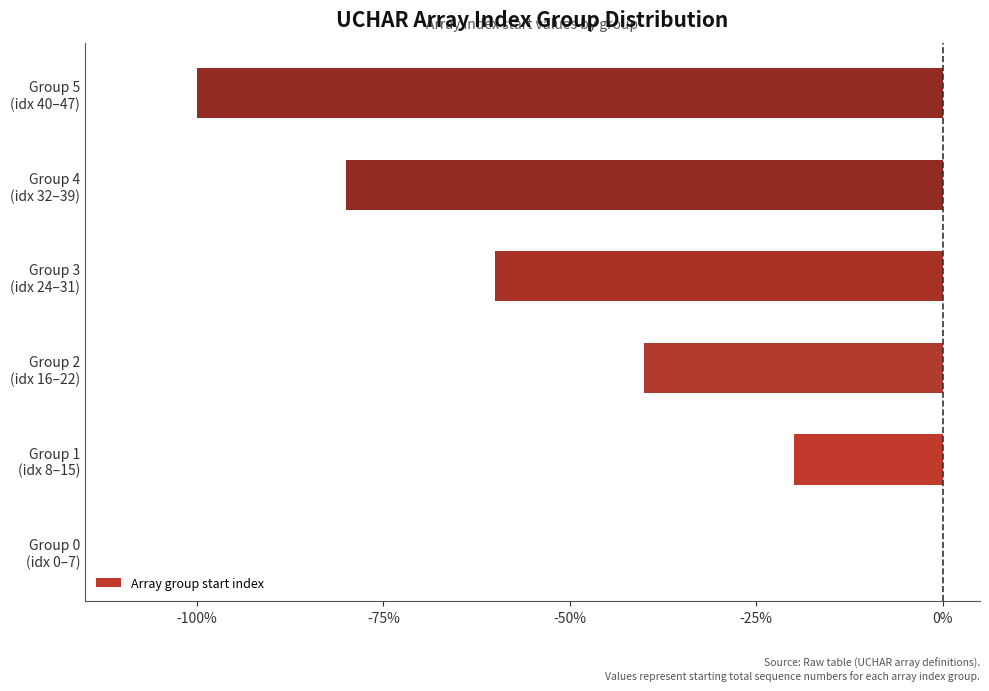

What is the minimum value shown in the chart?

-1.0